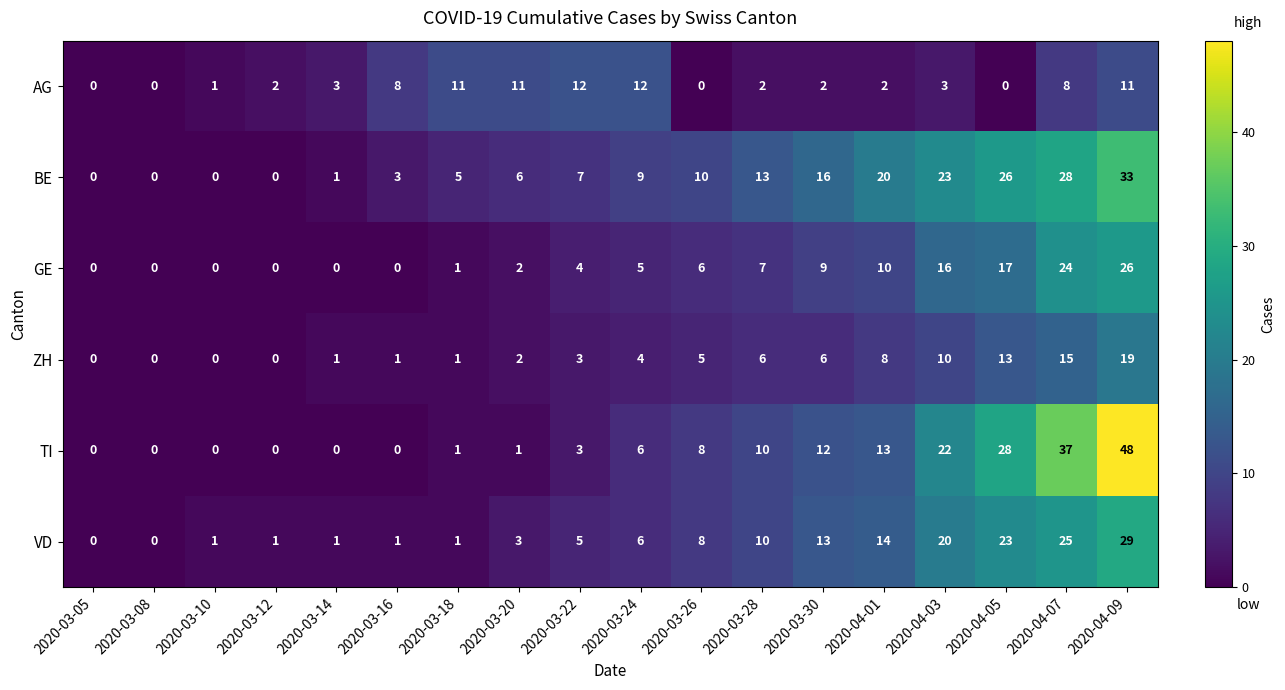

What is the difference between the highest and lowest values at 2020-04-09?

37